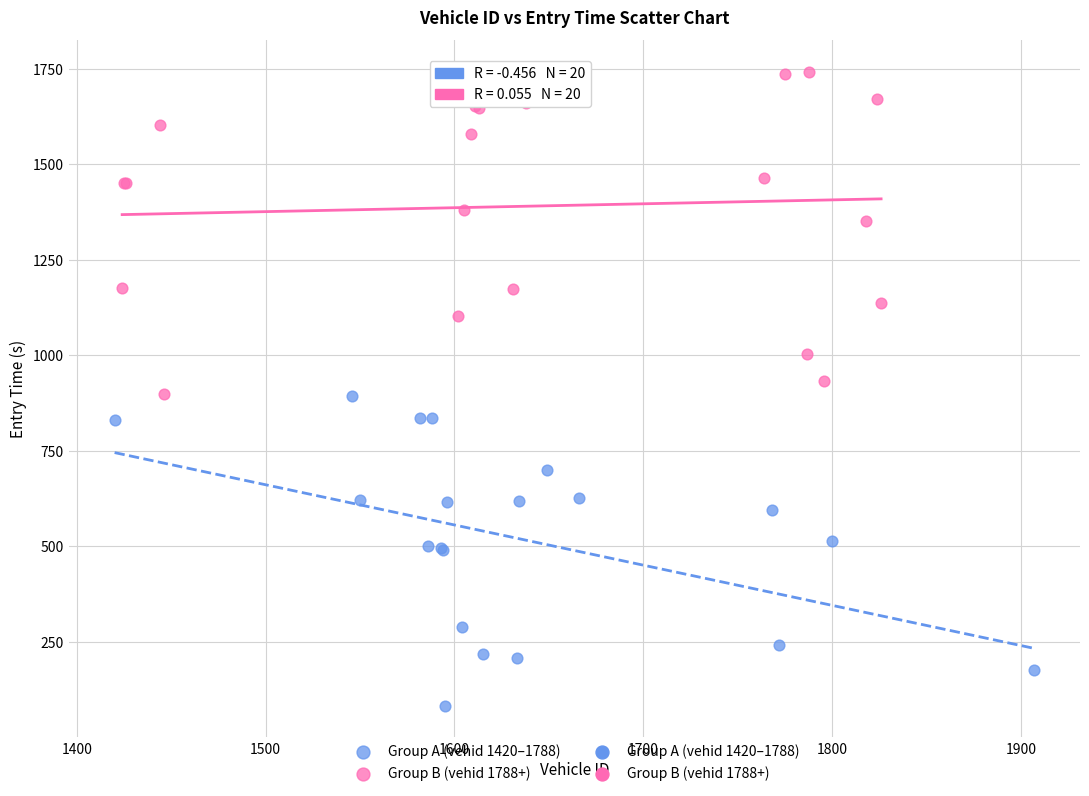

Which series reaches the minimum Y coordinate?

Group A (vehid 1420–1788)